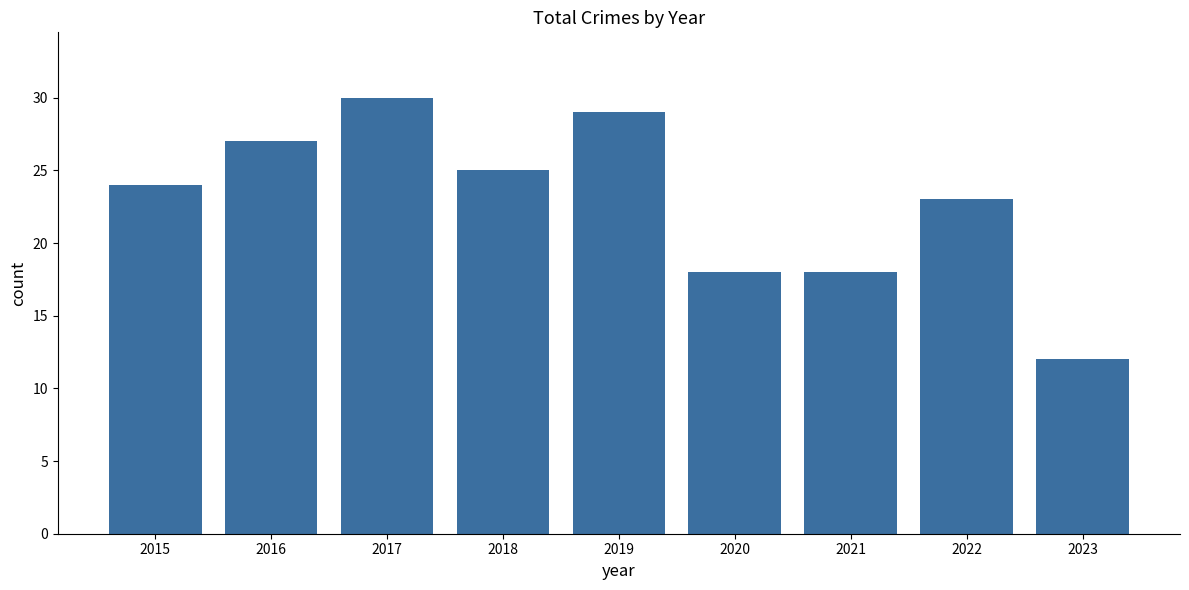

What is the value of the 7th bar from the left?

18